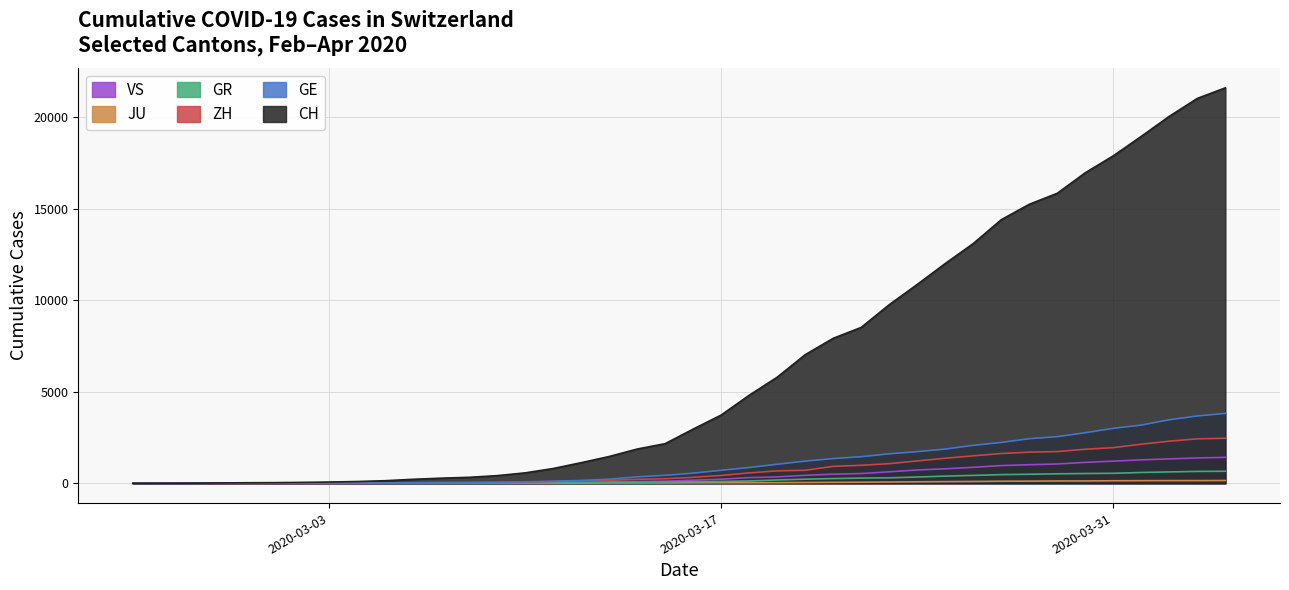

Which series has the widest spread of values?

CH